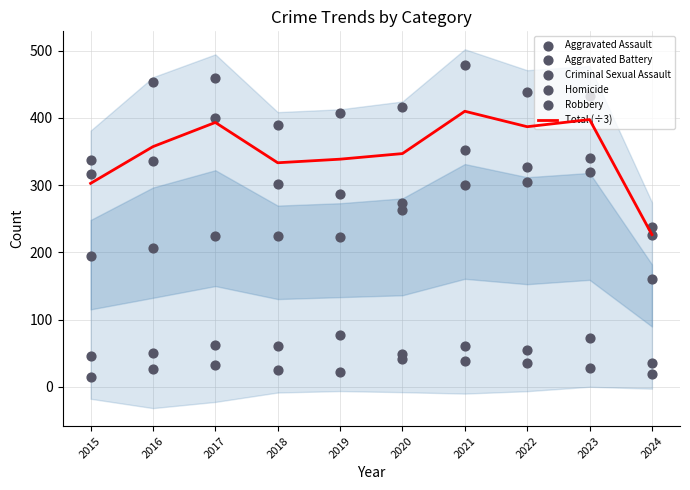

At how many categories does at least one series exceed 446?

3